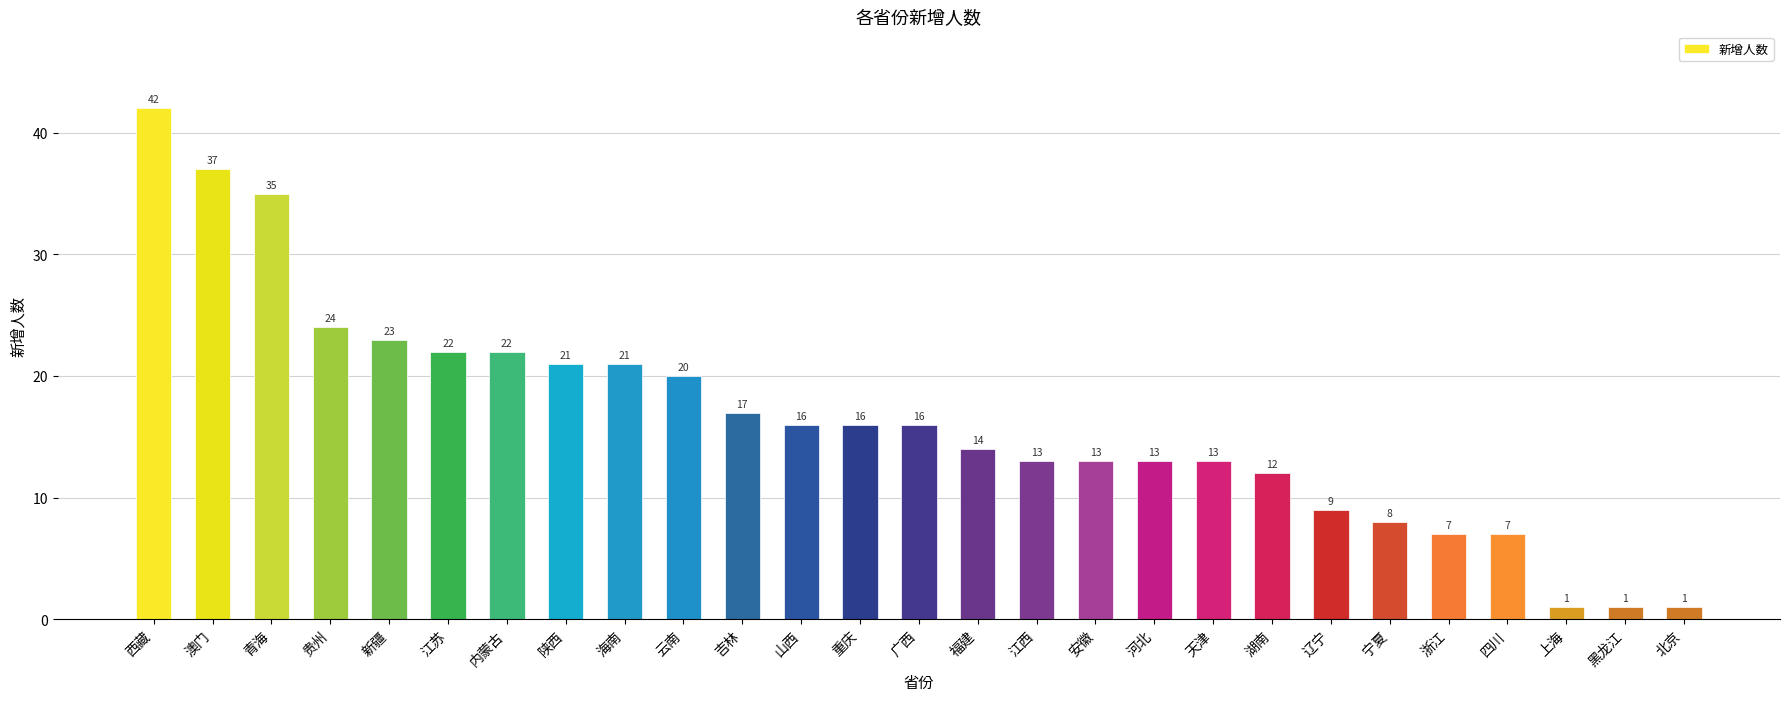

Reading left to right, transcribe all the data shown in this chart.

西藏=42	澳门=37	青海=35	贵州=24	新疆=23	江苏=22	内蒙古=22	陕西=21	海南=21	云南=20	吉林=17	山西=16	重庆=16	广西=16	福建=14	江西=13	安徽=13	河北=13	天津=13	湖南=12	辽宁=9	宁夏=8	浙江=7	四川=7	上海=1	黑龙江=1	北京=1